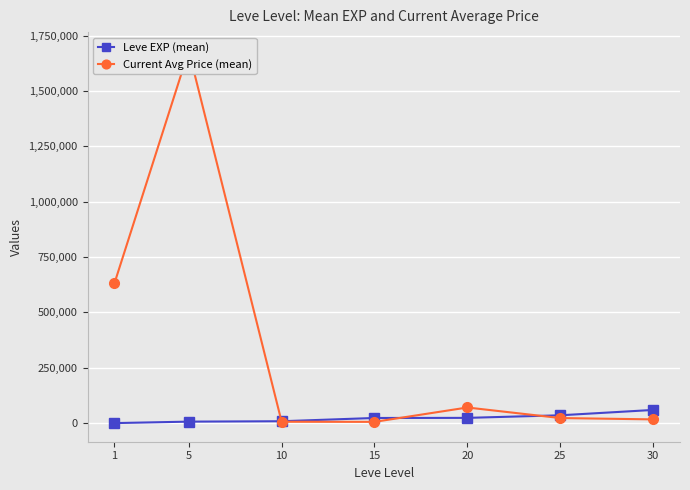

At which label does Leve EXP (mean) first exceed 23143?

15